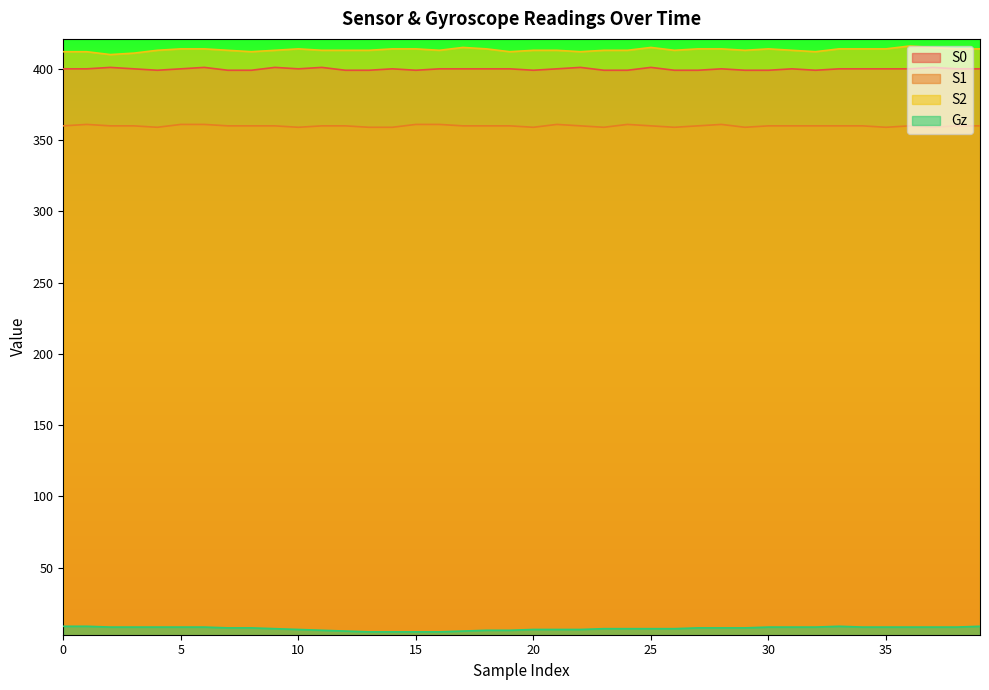

What is the difference between the maximum and second lowest values in the S0 series?

2.0